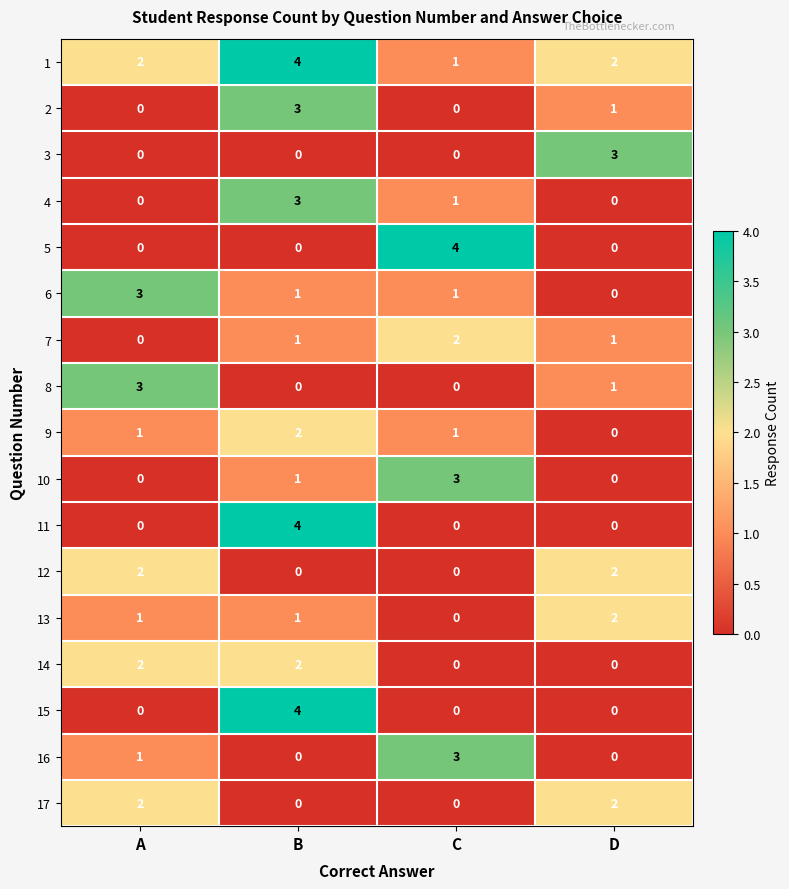

What is the spread (max minus min) of values at C?

4